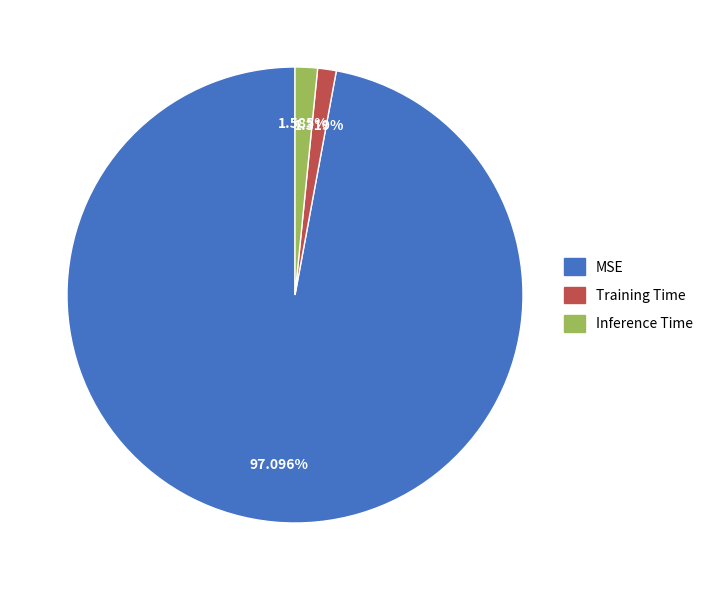

Between Inference Time and MSE, which is larger?

MSE